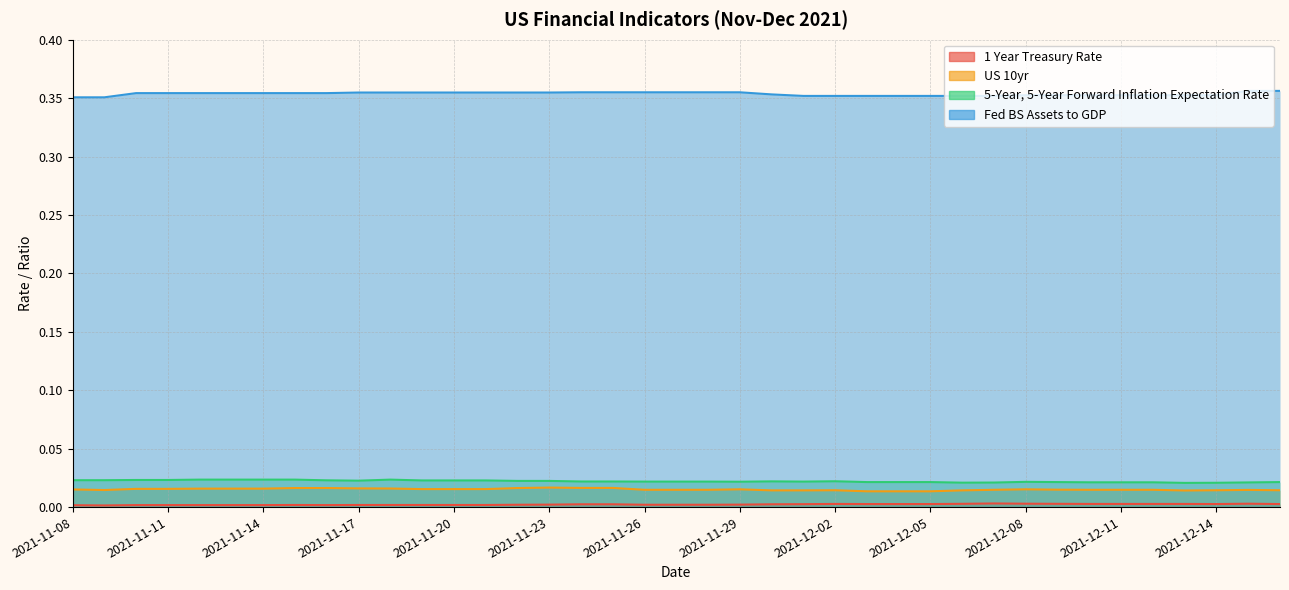

True or false: US 10yr and 1 Year Treasury Rate cross at least once.

False